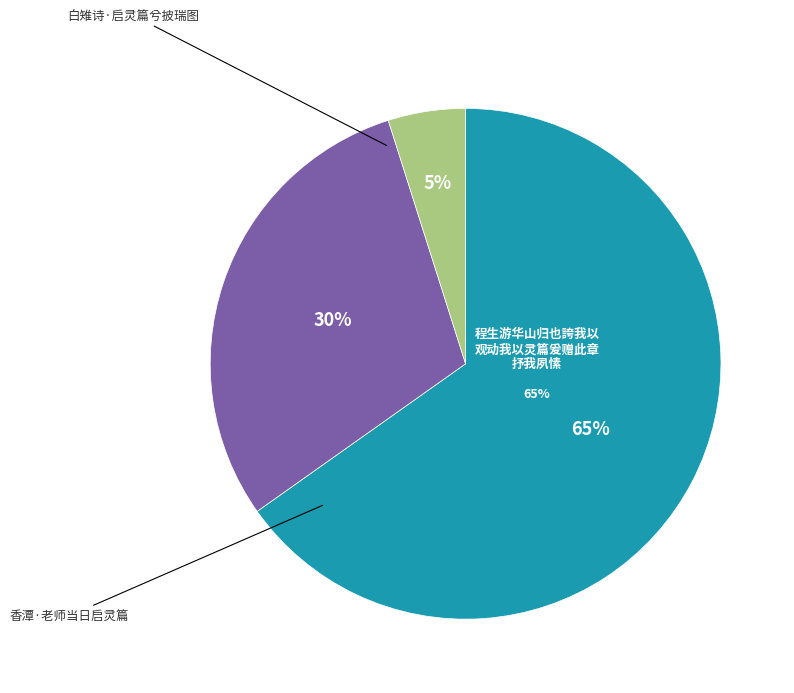

Combined, do 白雉诗·启灵篇兮披瑞图 and 程生游华山归也誇我以观动我以灵篇爰赠此章抒我夙愫 account for over 50%?

Yes